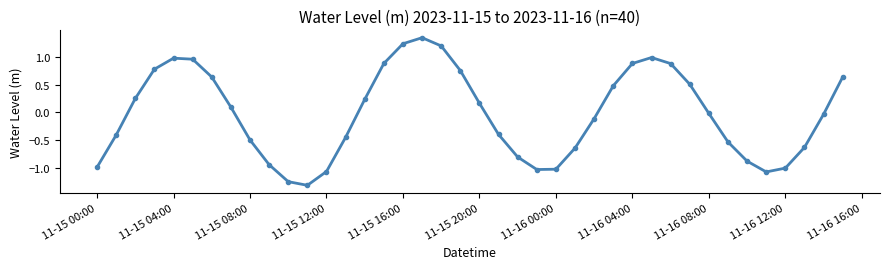

What is the smallest value displayed?

-1.3